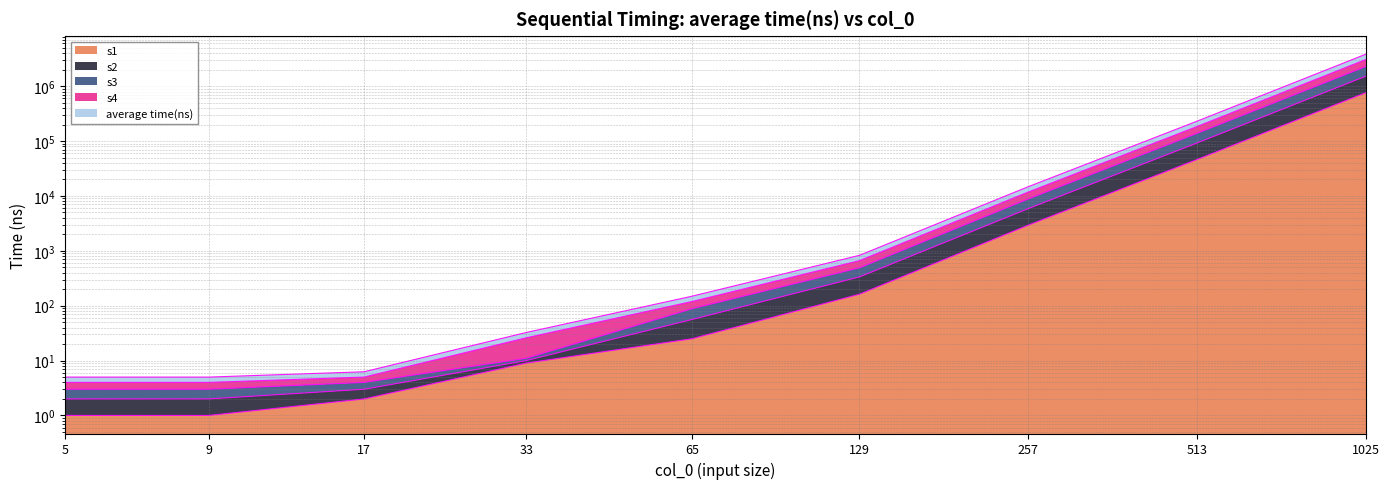

Which series has the widest spread of values?

average time(ns)